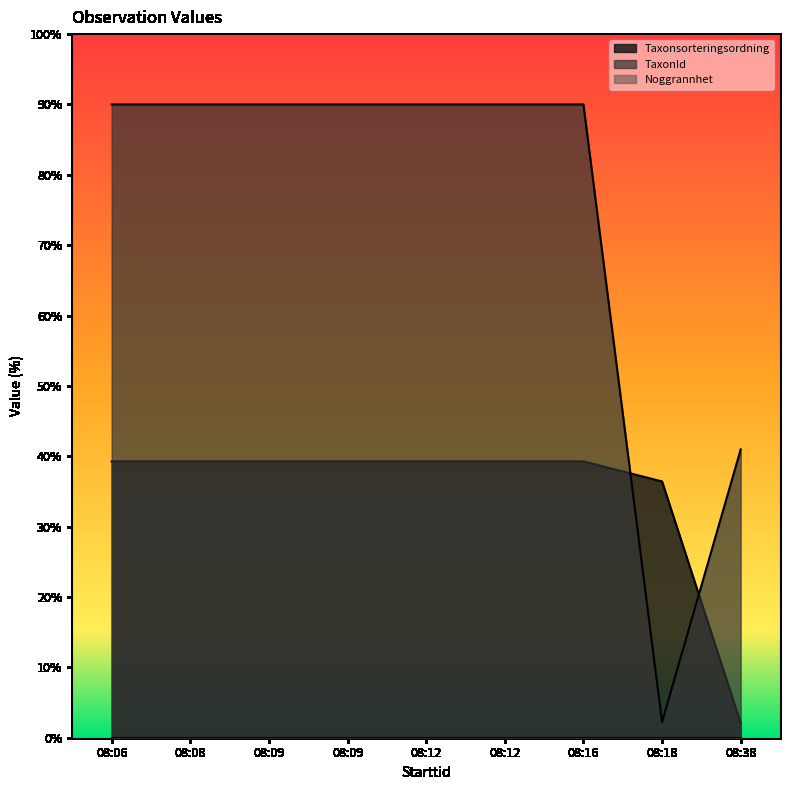

What is the maximum value for TaxonId?

90.0